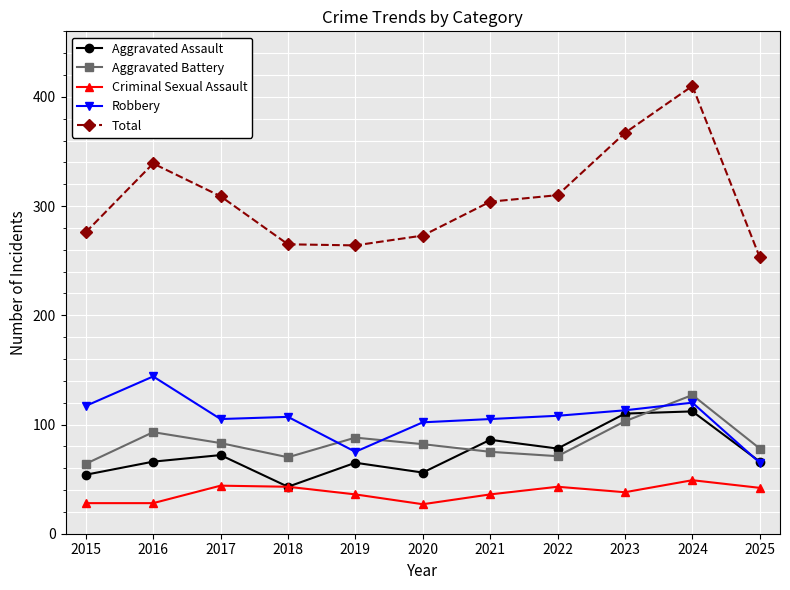

How many lines are shown in the chart?

5